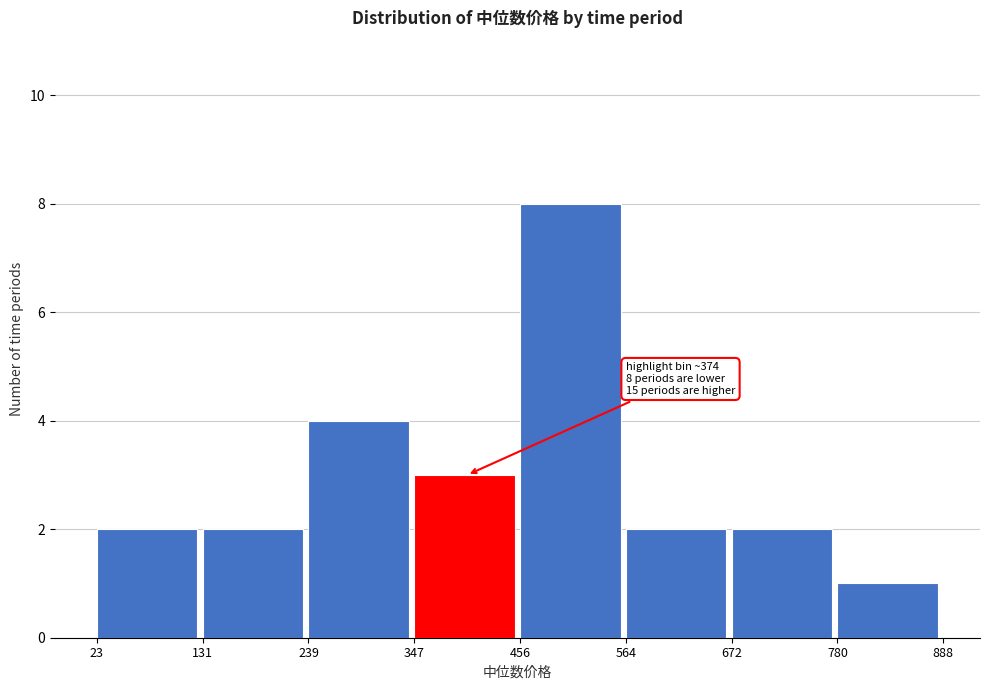

Which range on the x-axis has the tallest bar?

456 to 564